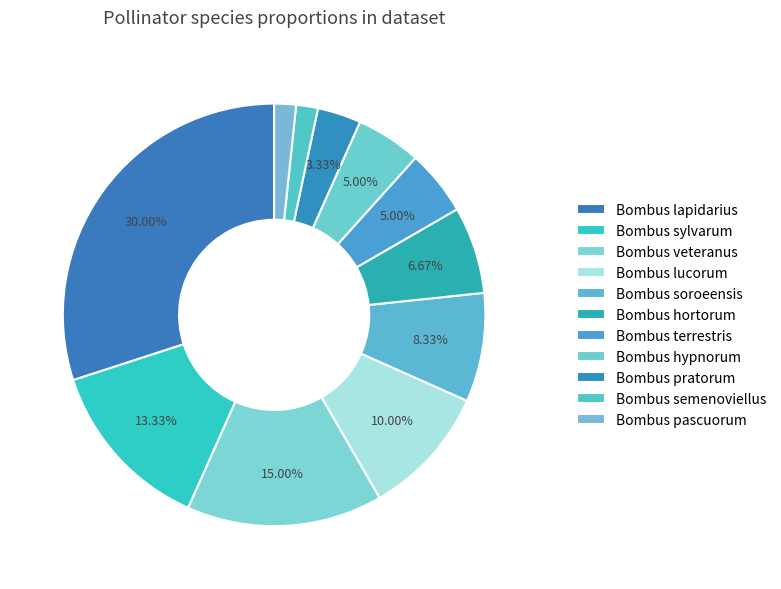

What is the largest slice in the pie chart?

Bombus lapidarius